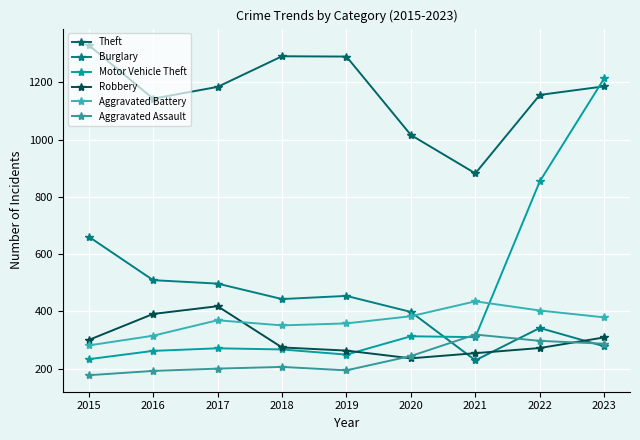

How many distinct data groups are displayed?

6